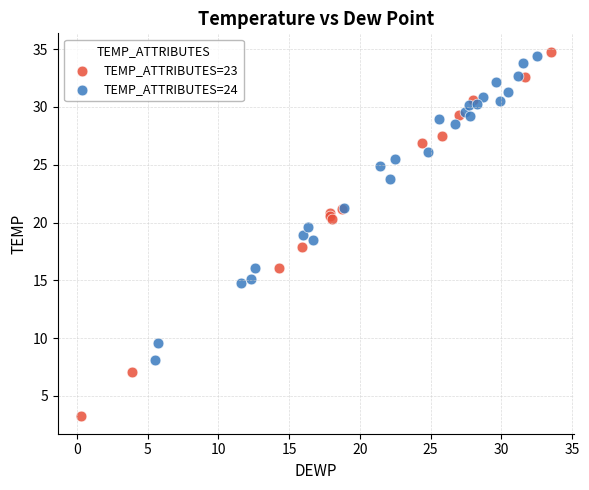

Which series has the widest spread of Y values?

TEMP_ATTRIBUTES=23